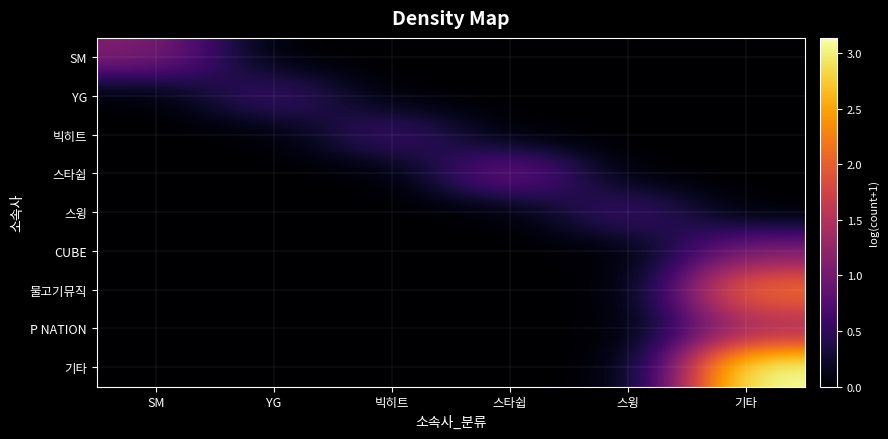

Rank the series at 스타쉽 from highest to lowest value.

스타쉽, SM, YG, 빅히트, 스윙, CUBE, 물고기뮤직, P NATION, 기타